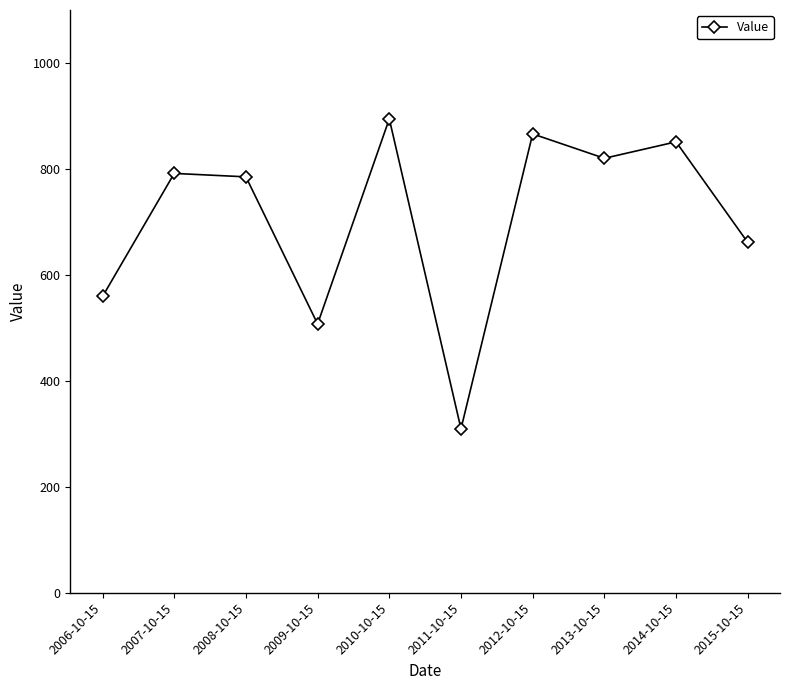

What is the difference between the maximum and second lowest values?

387.1